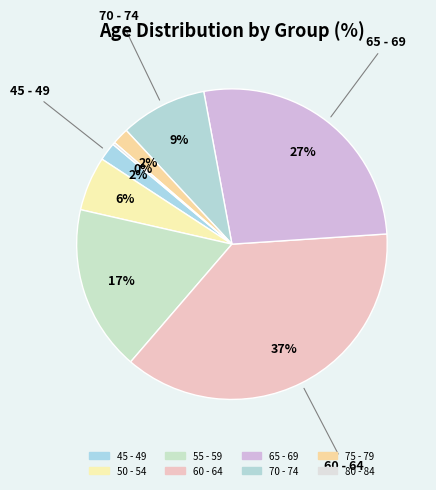

Is it true that 80 - 84 is 15% of the pie?

False